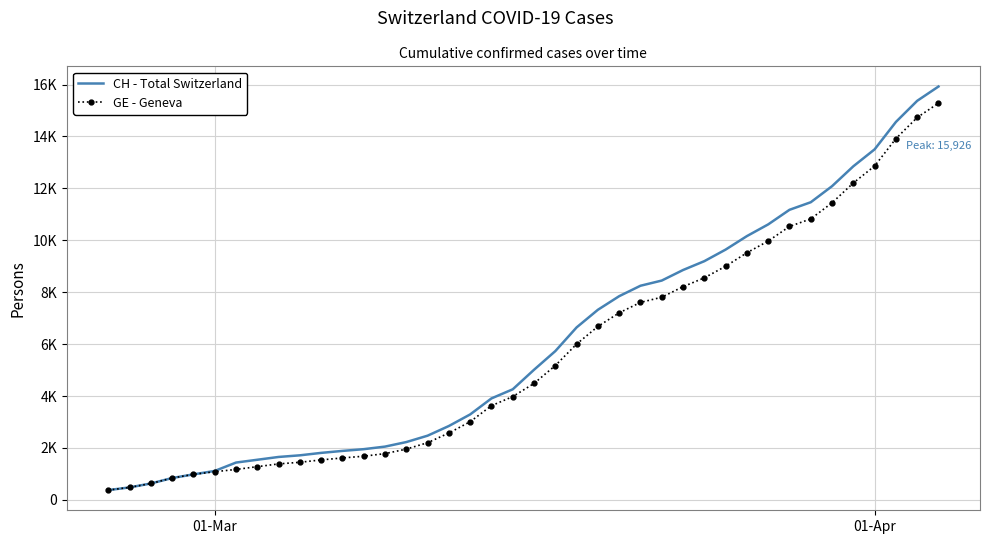

What are all the series names shown in the legend?

CH - Total Switzerland, GE - Geneva